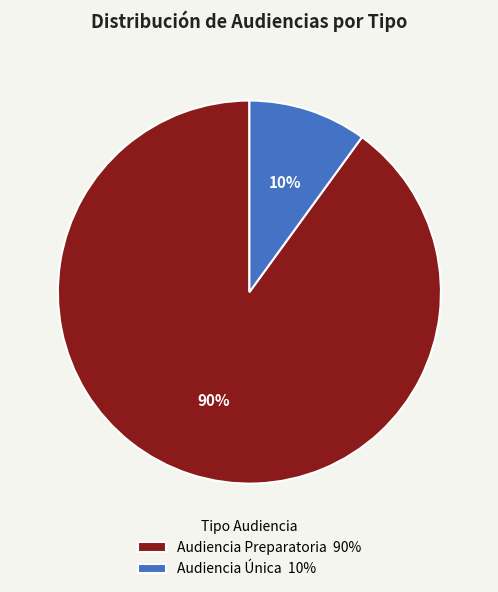

To the nearest percent, what is the difference between the largest and smallest slice percentages?

80%